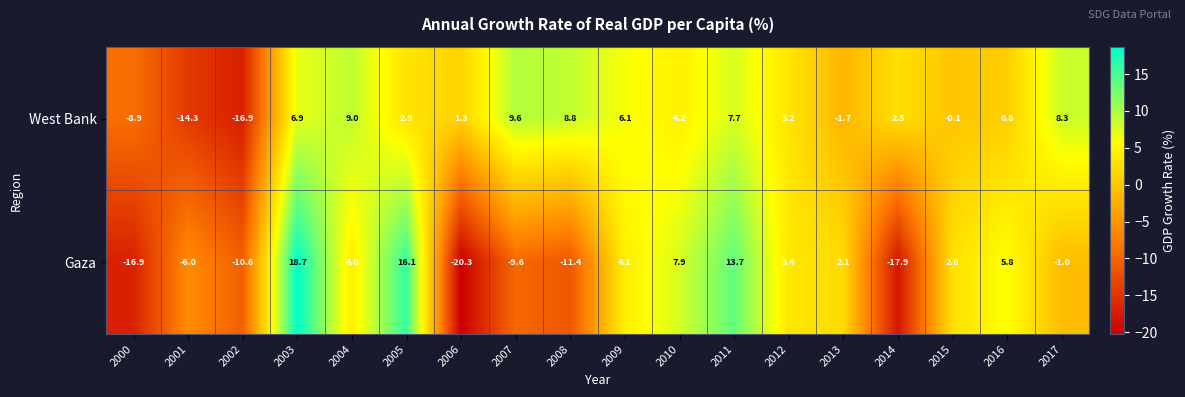

At 2004, list the series in order from smallest to largest.

Gaza, West Bank